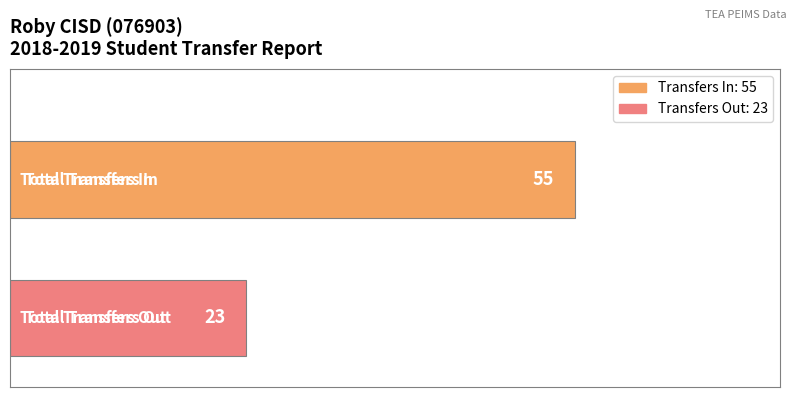

What is the difference between the maximum and minimum values?

32